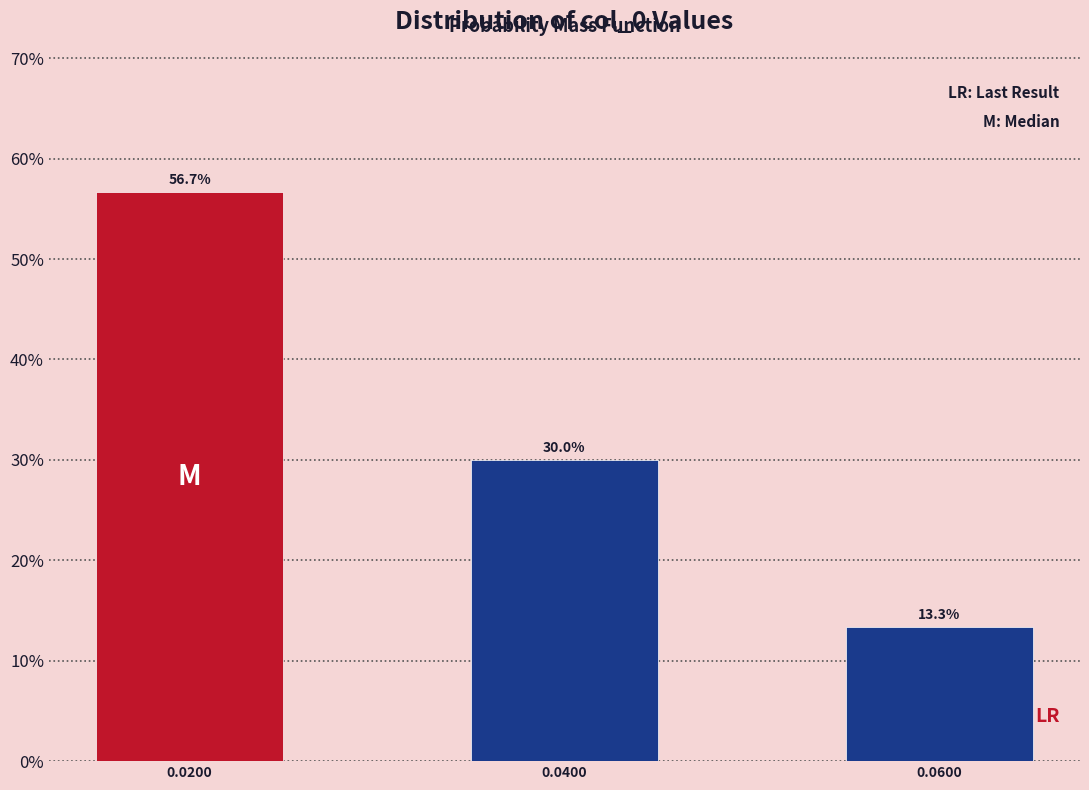

Reading left to right, list all the values displayed in this chart.

56.7	30.0	13.3